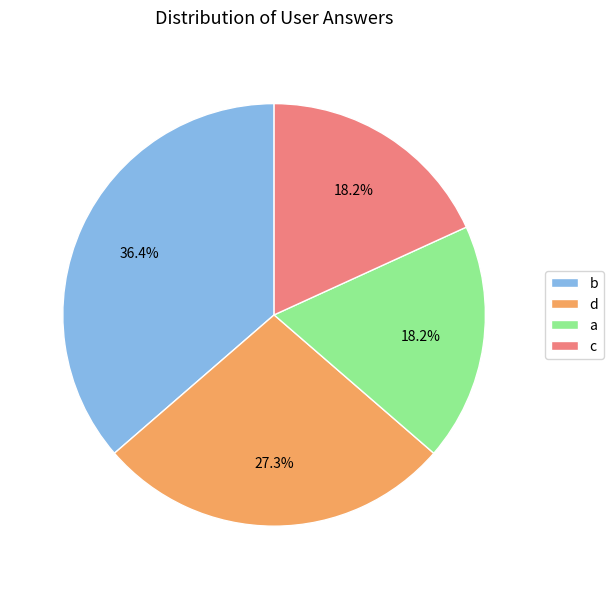

What percentage is the c slice, to the nearest percent?

18%